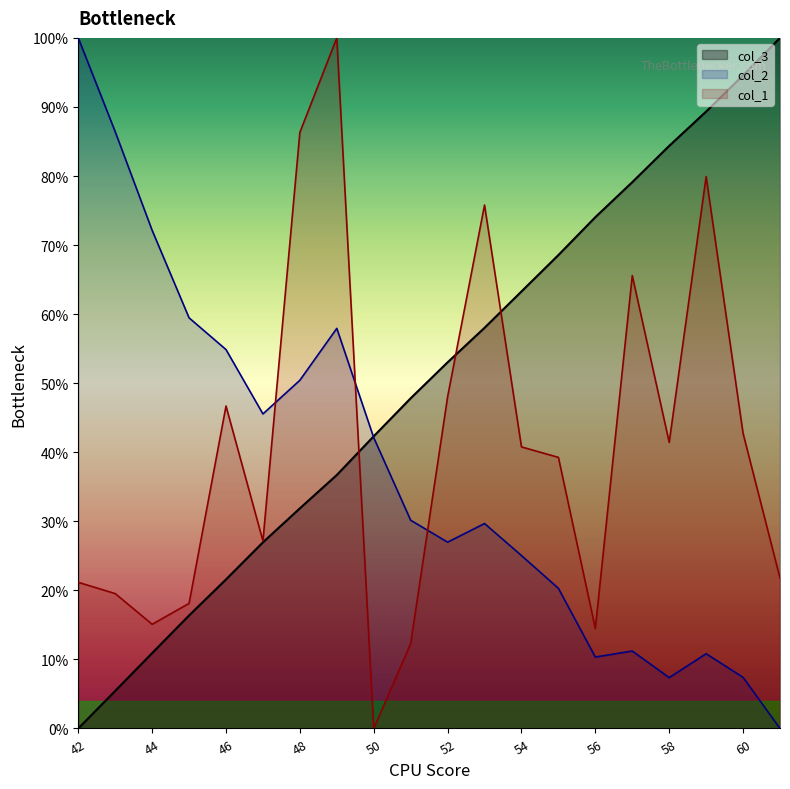

What is the sum of the col_3 values at 57 and 59?

168.4